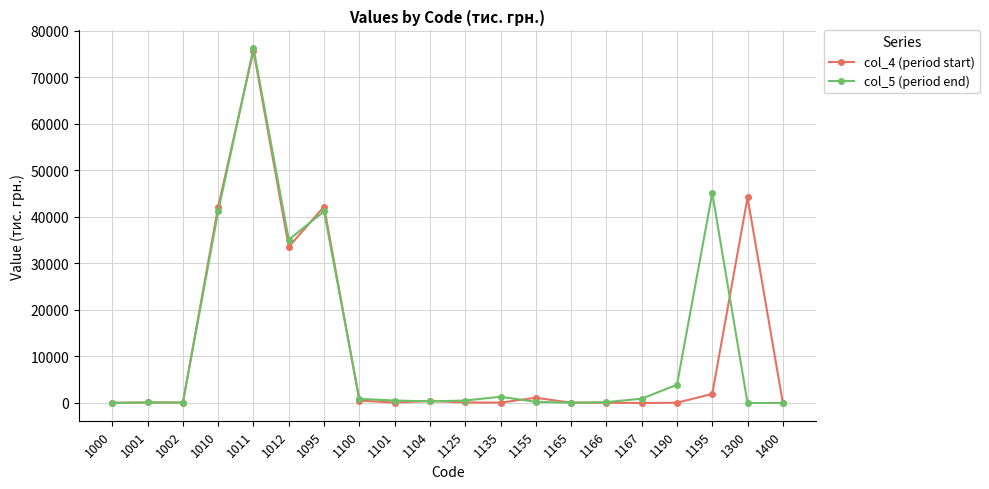

What is the difference between the highest and lowest values at 1125?

406